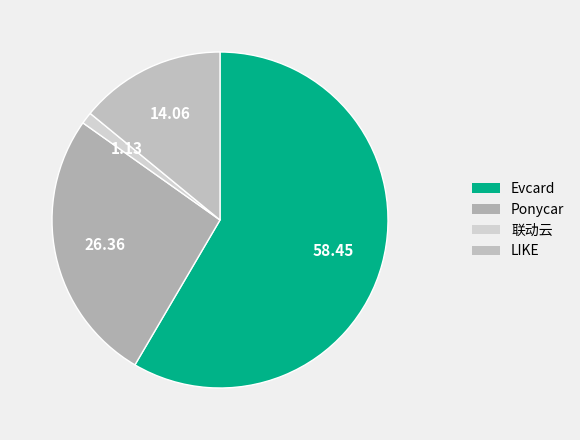

Count the number of slices in the pie.

4